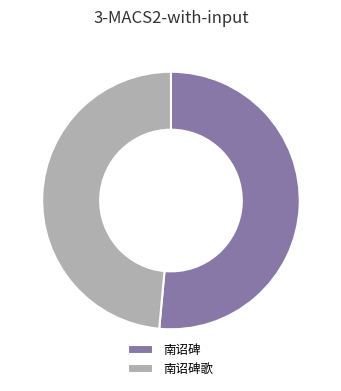

The 南诏碑歌 slice represents 37% of the pie. True or false?

False